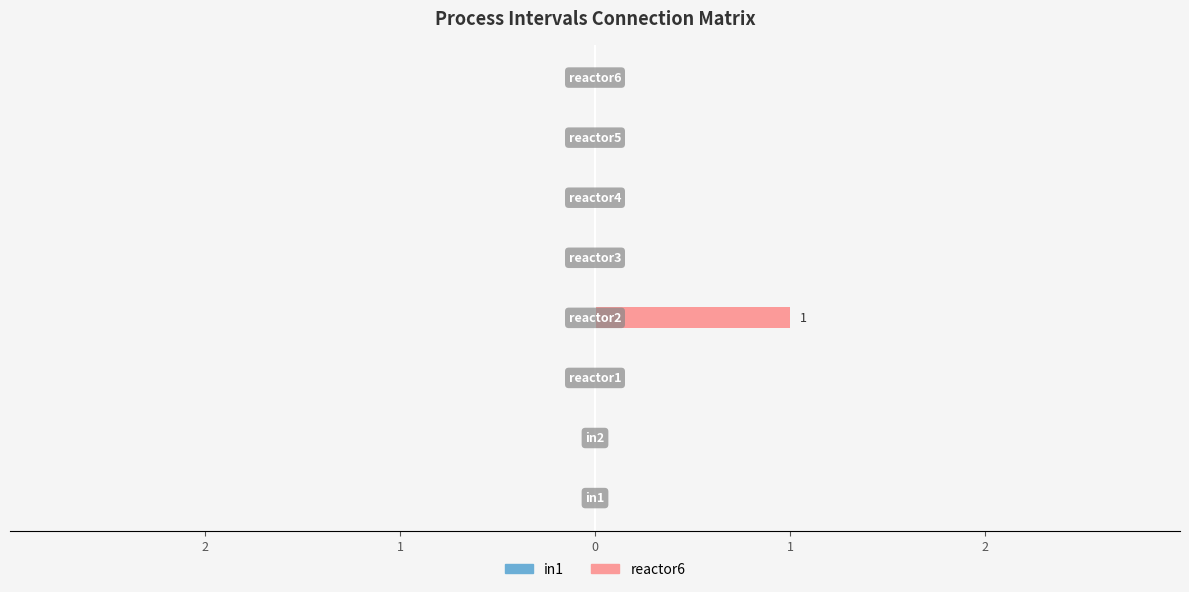

How many data points does each series have?

8